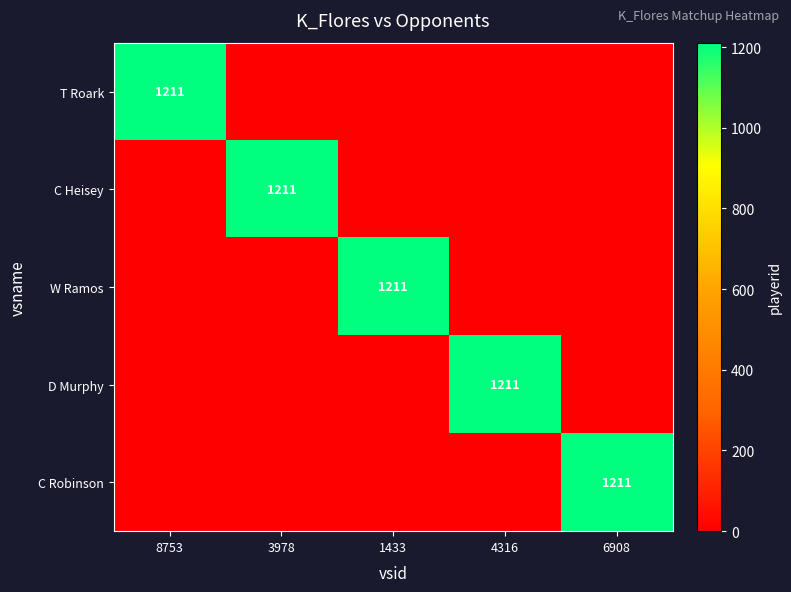

True or false: D Murphy has a value of 1805 at 4316.

False